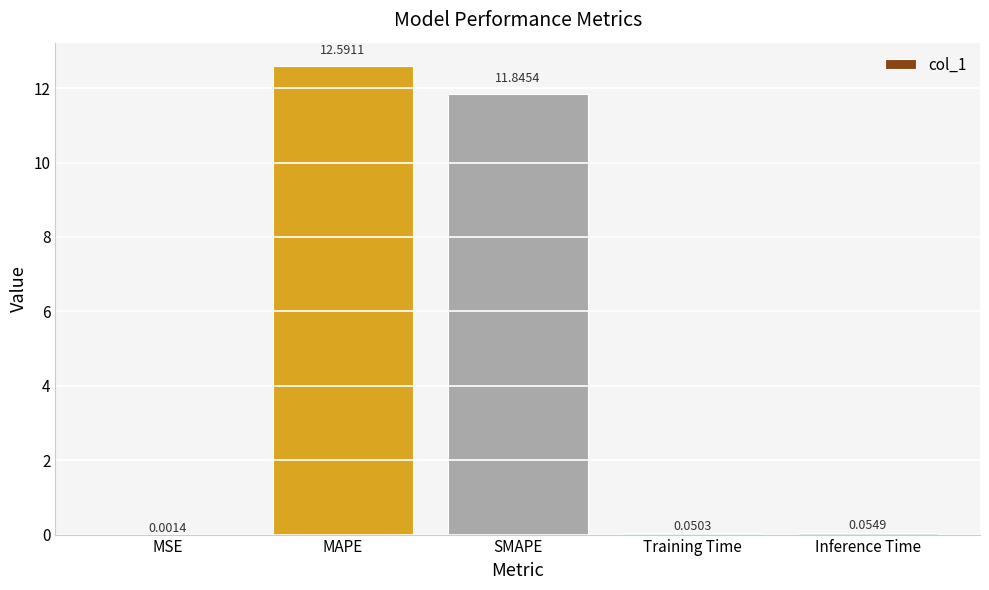

What is the approximate value at SMAPE?

11.8